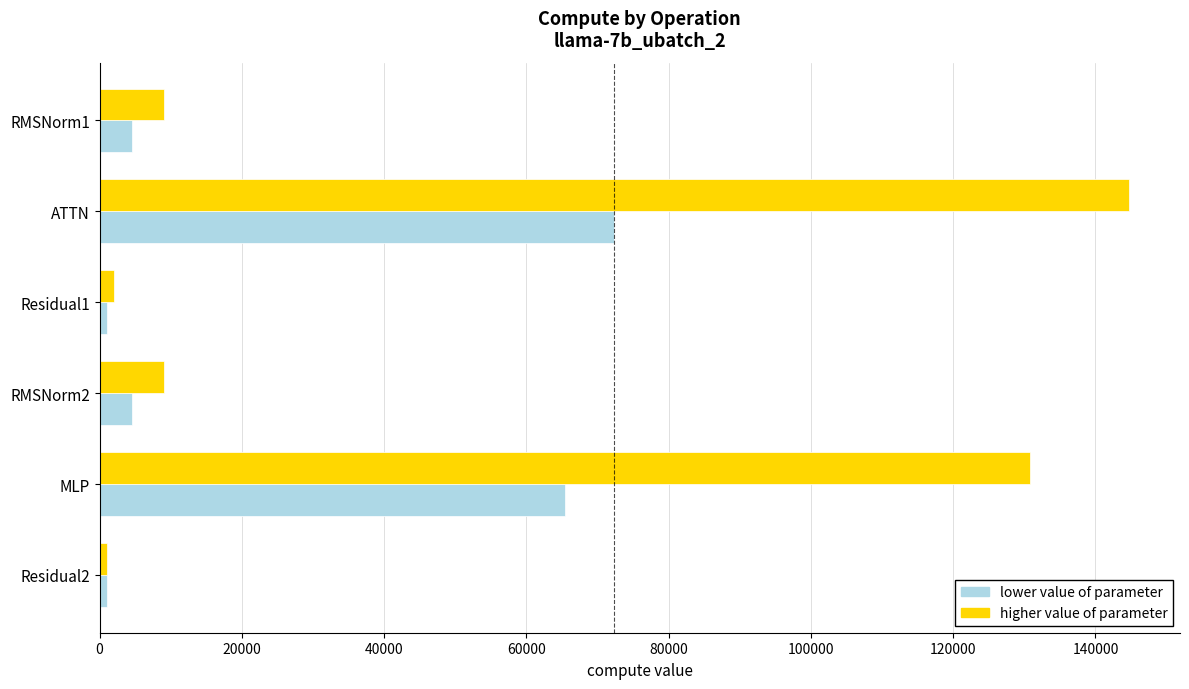

At which category is the sum across all series the highest?

ATTN